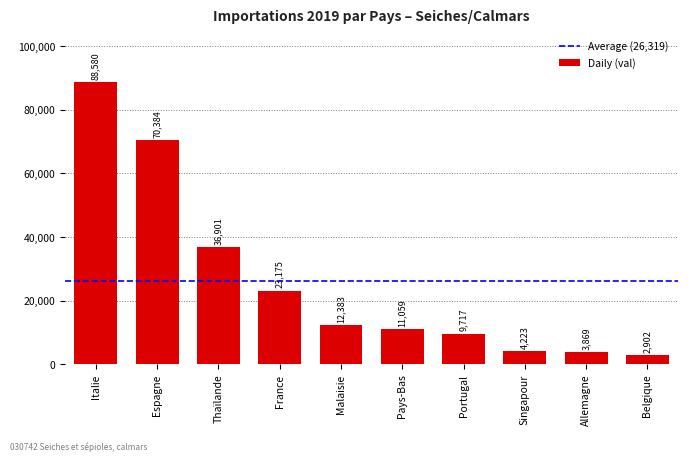

The chart shows a value of 4223 at Singapour. True or false?

True